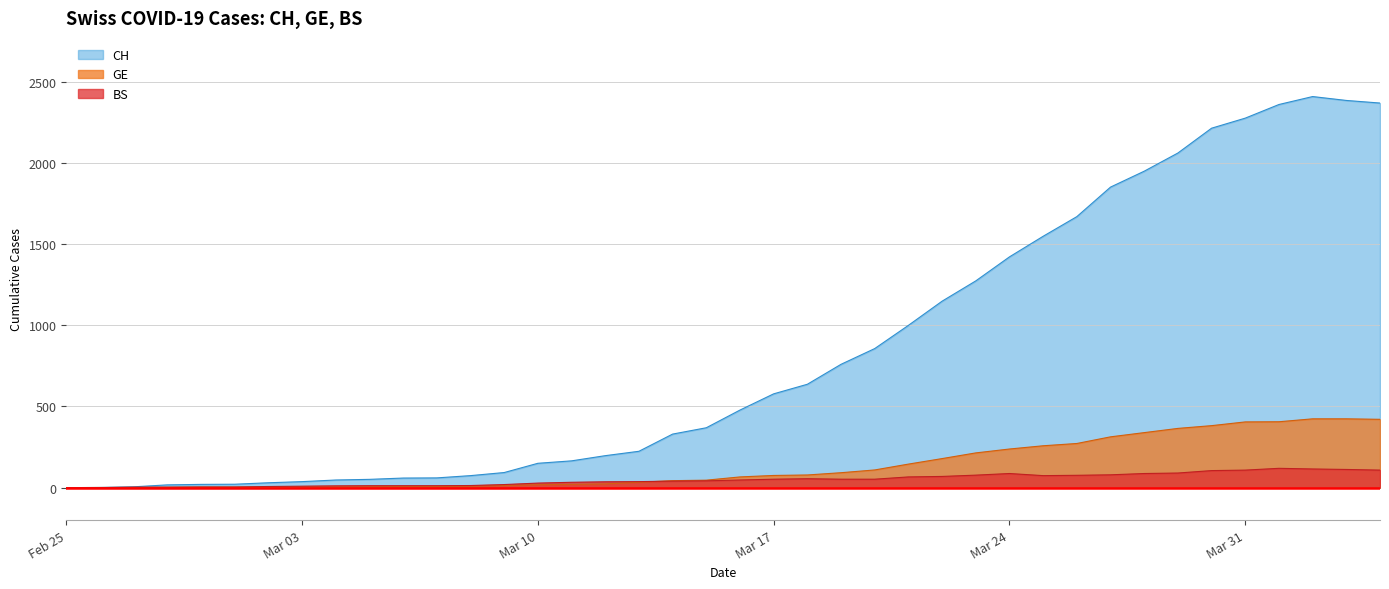

What is the label of the 30th point from the right?

2020-03-06